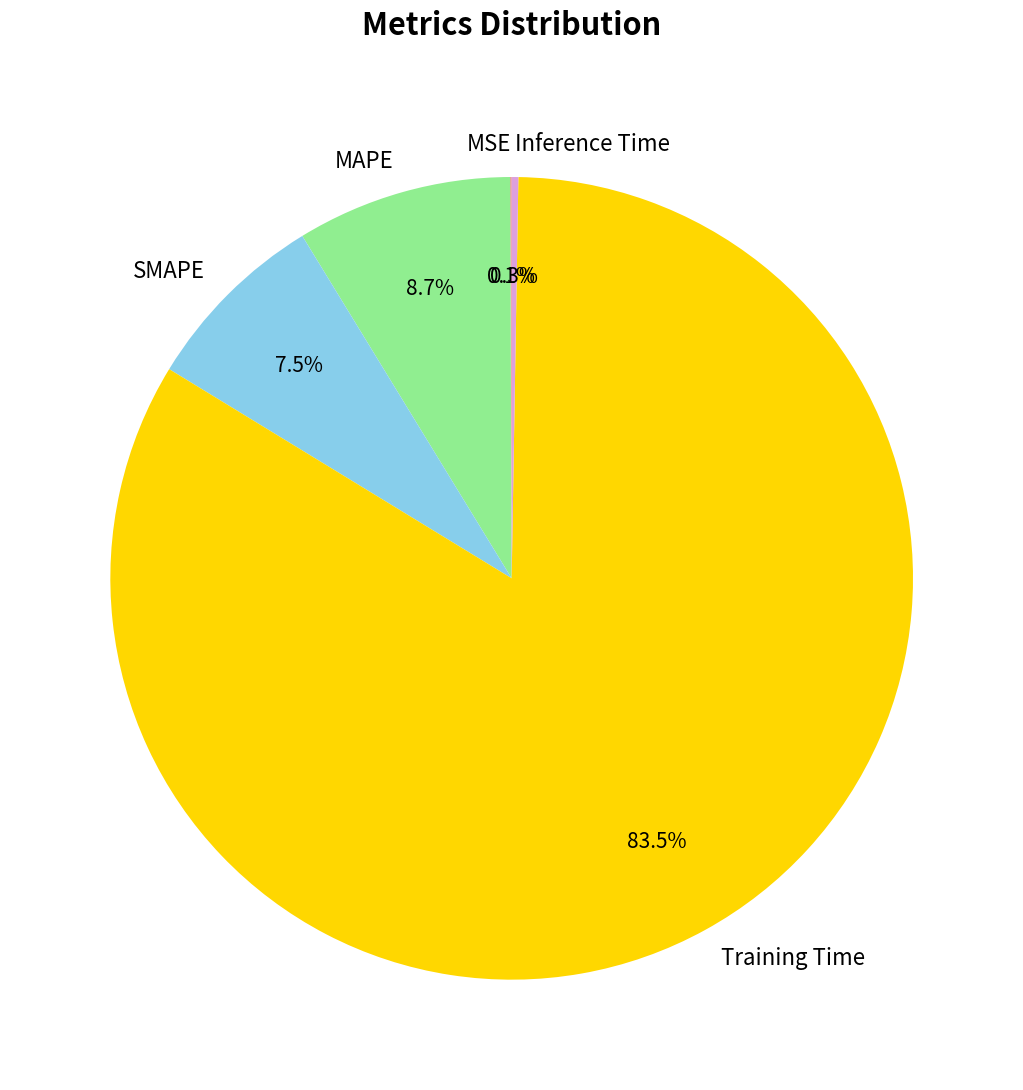

Is Training Time the majority of the pie?

Yes